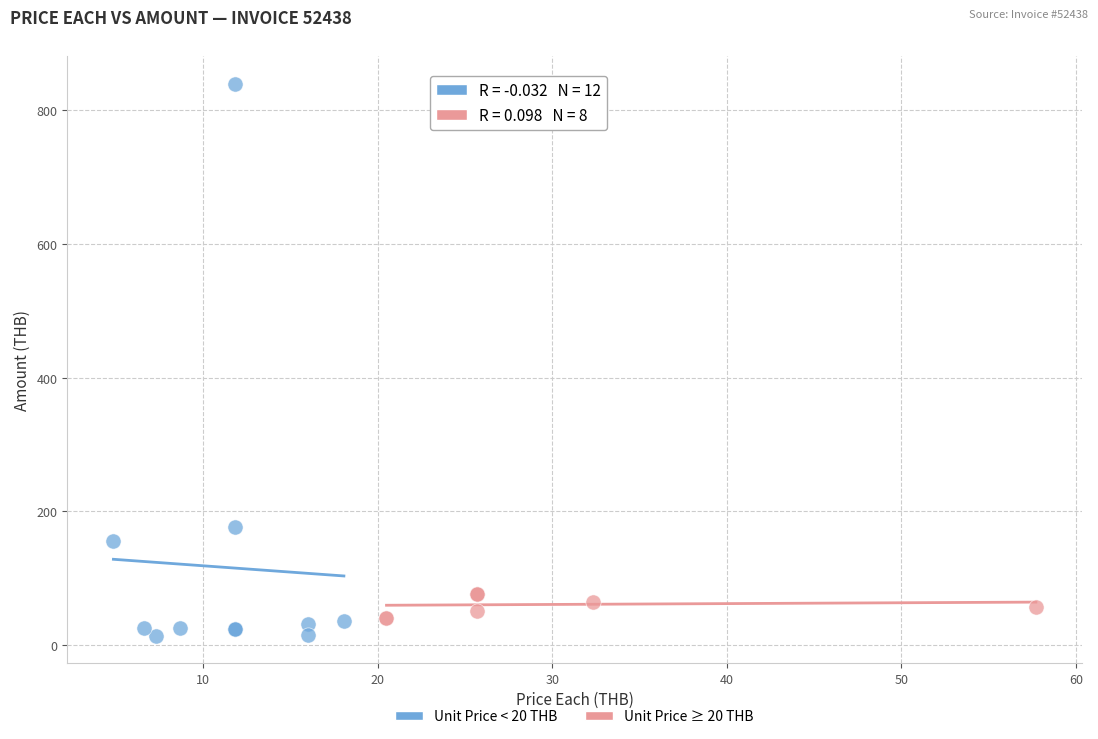

Which series reaches the maximum Y coordinate?

Unit Price < 20 THB